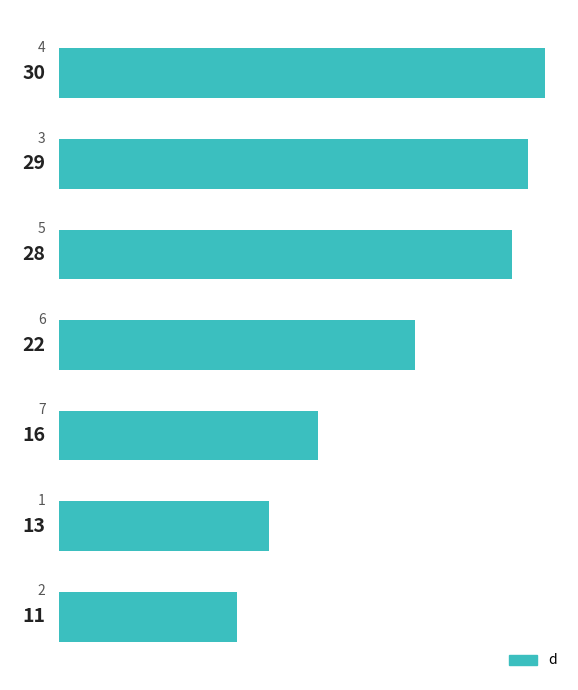

What is the average value?

21